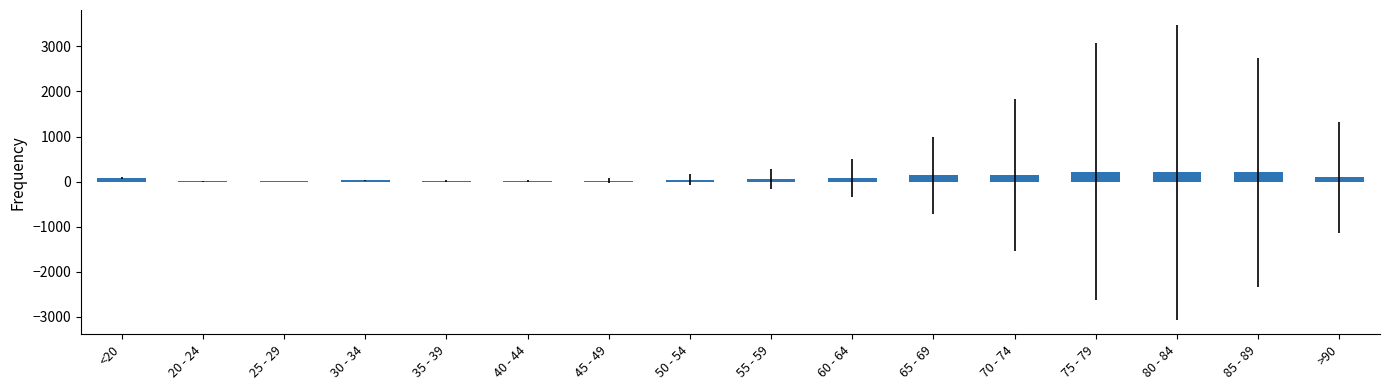

What is the greatest value displayed?

220